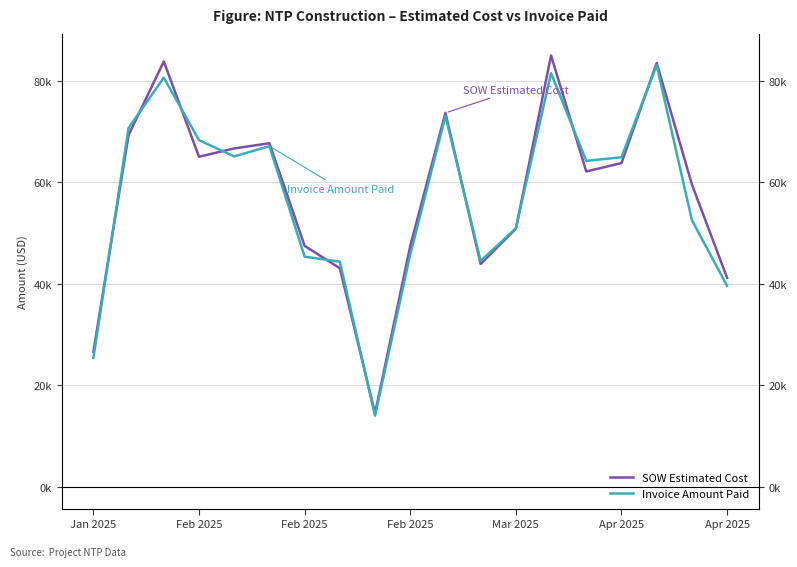

What value does the SOW Estimated Cost series have at Mar 2025?

50824.5